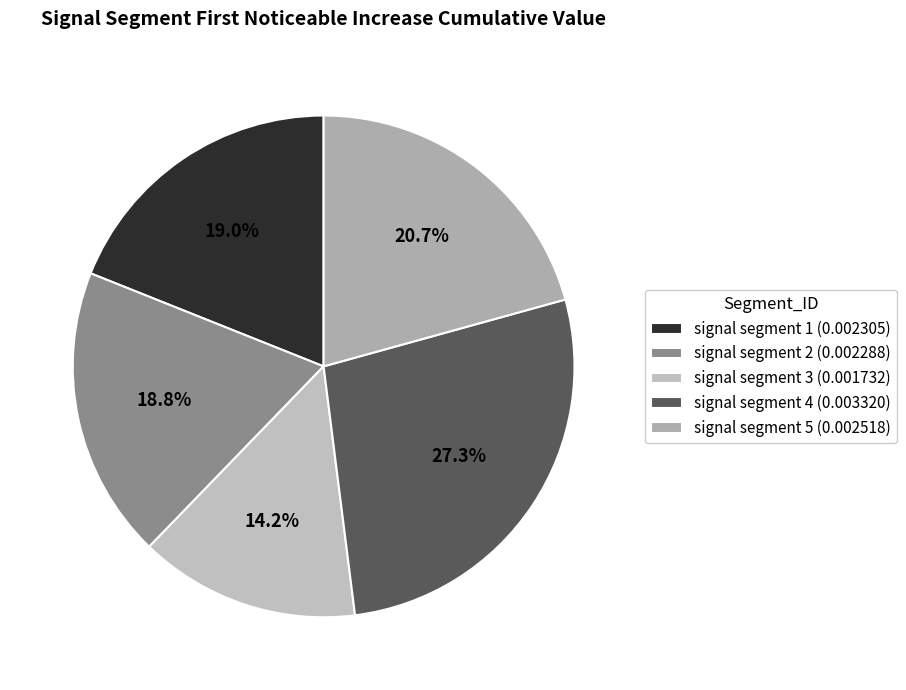

Is it true that signal segment 4 is 27% of the pie?

True